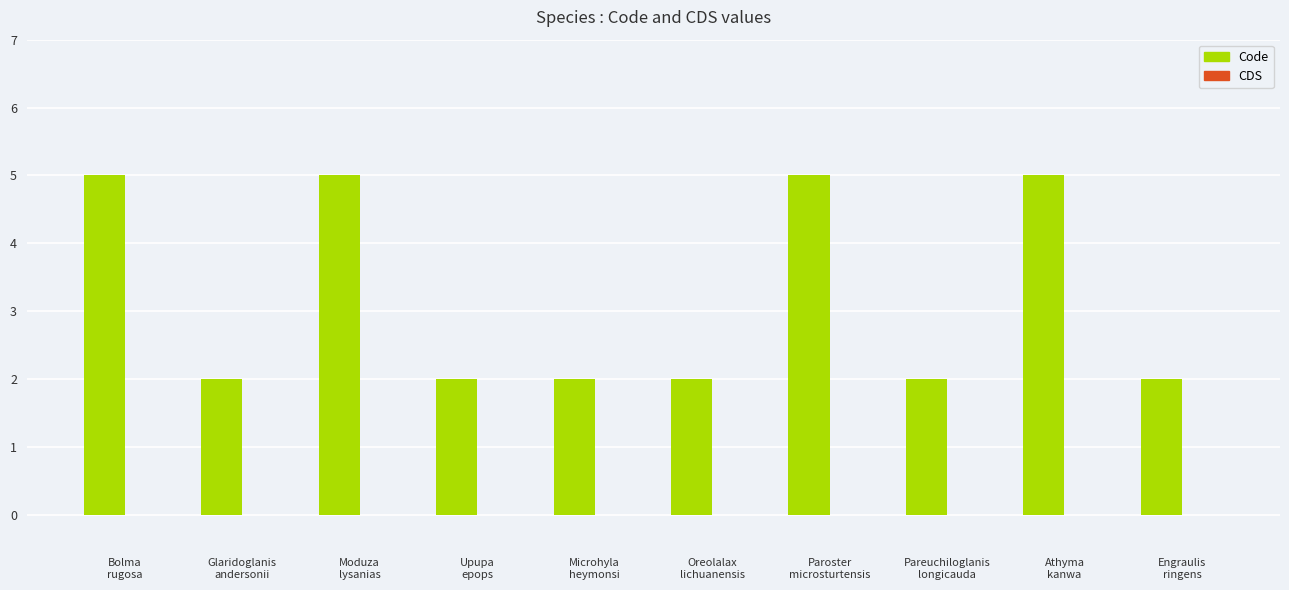

What is the maximum value shown in the chart?

5